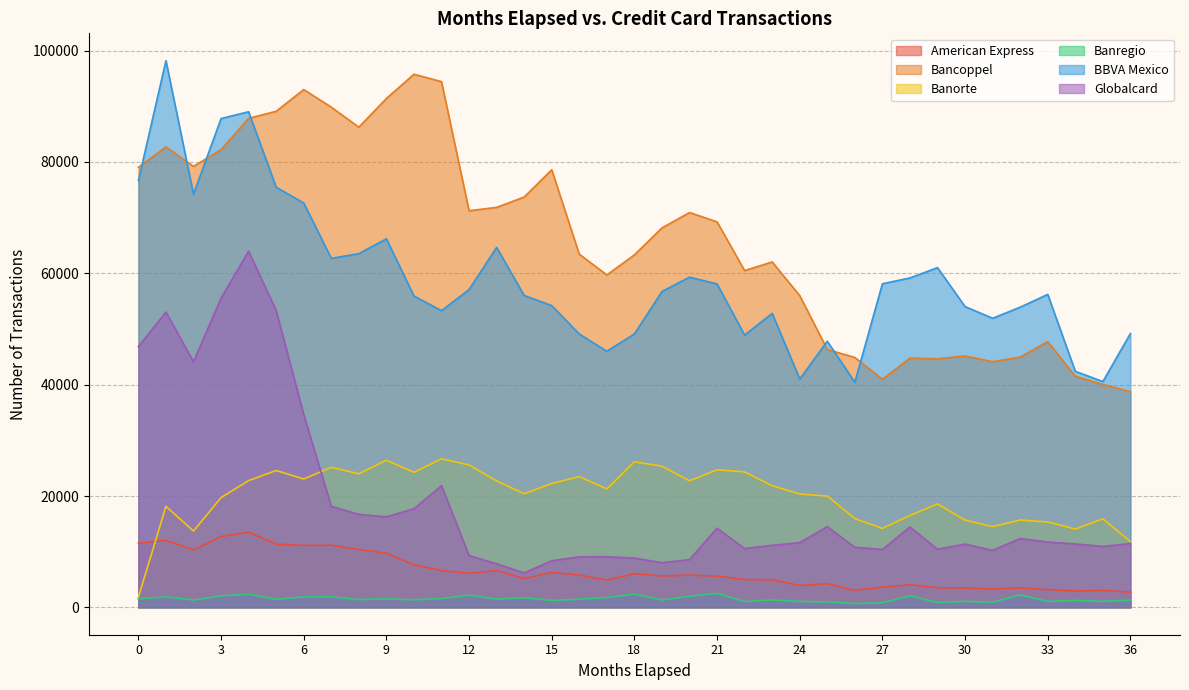

Which category has the highest value across all series?

1